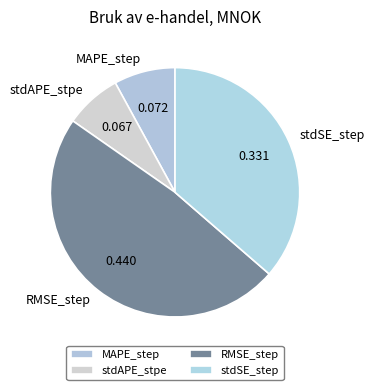

How many slices are in this pie chart?

4